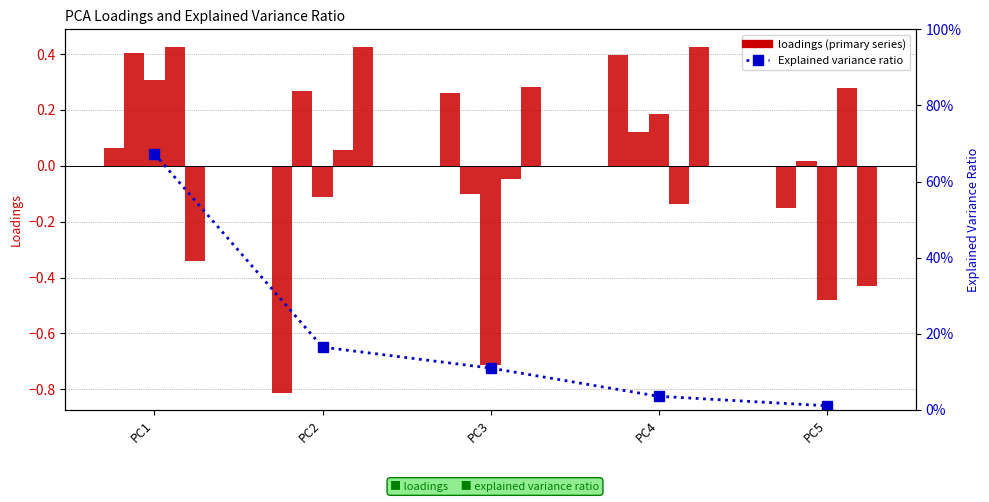

What is the difference between the second highest and second lowest values in the energy series?

0.3